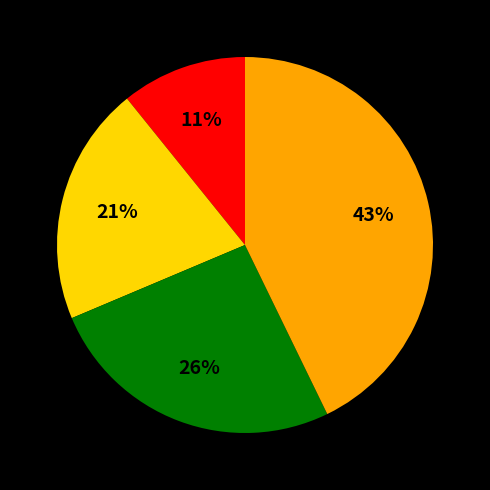

To the nearest percent, what is the difference between the largest and smallest slice percentages?

32%